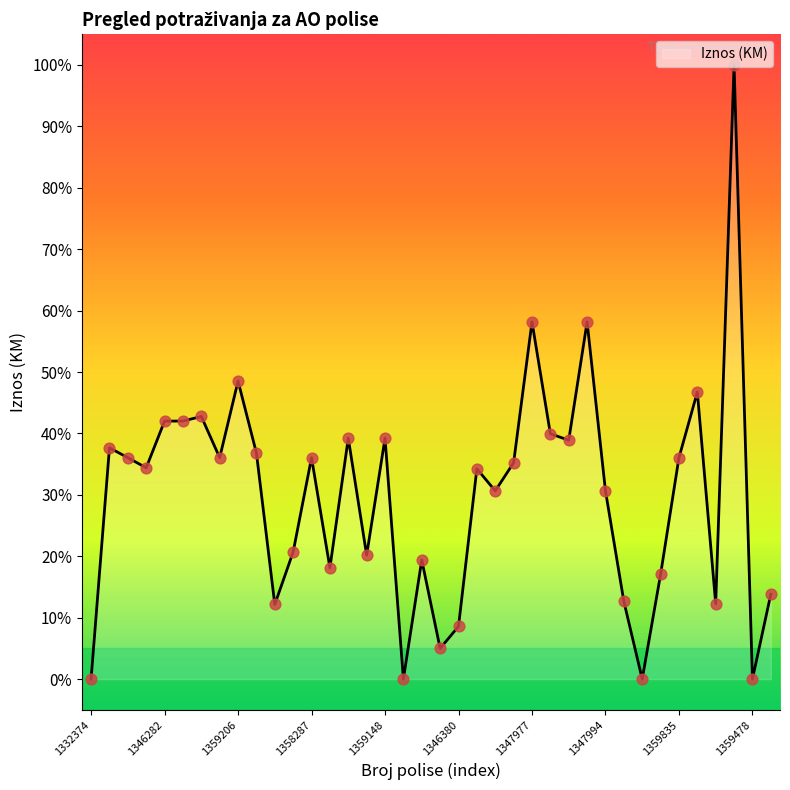

What is the difference between the maximum and minimum values?

100.0